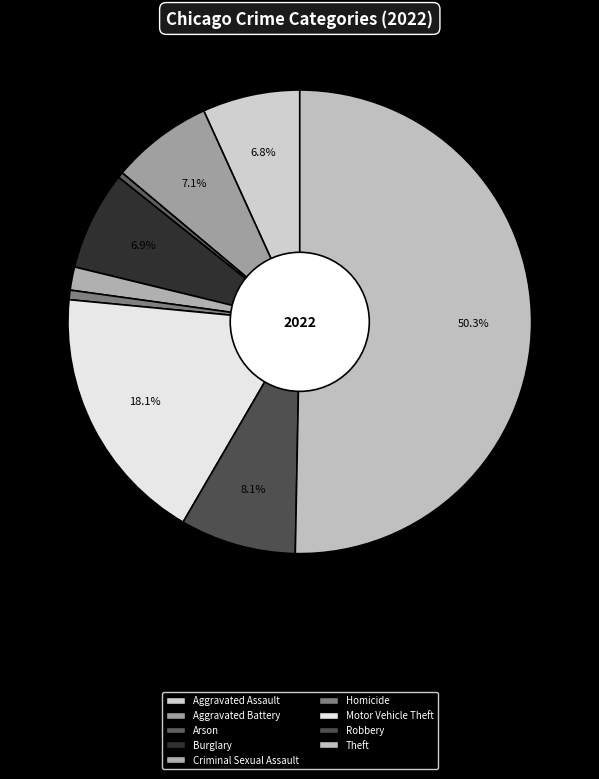

What percentage is the Robbery slice, to the nearest percent?

8%